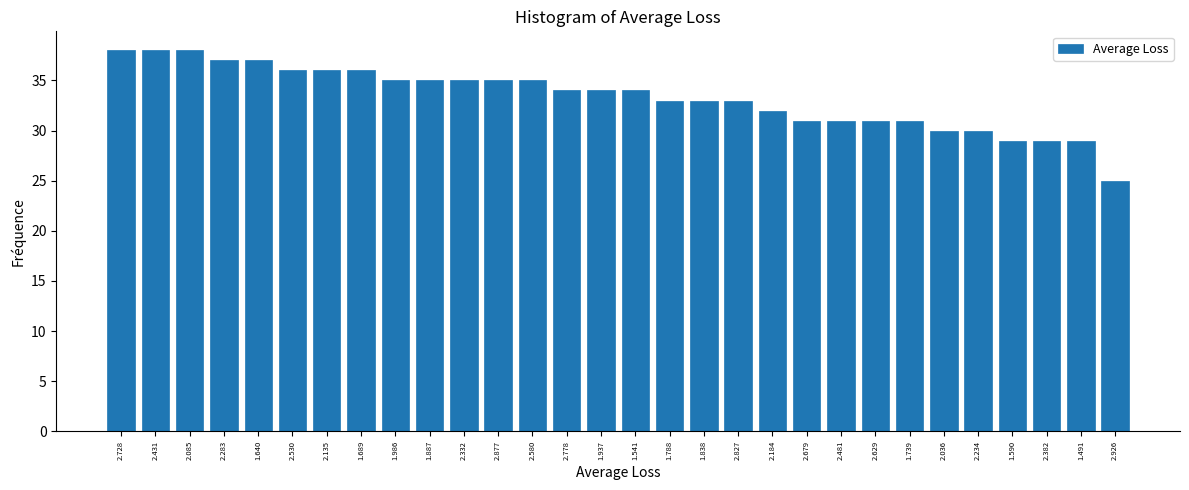

Reading left to right, extract all data points from this chart.

2.728=38	2.431=38	2.085=38	2.283=37	1.640=37	2.530=36	2.135=36	1.689=36	1.986=35	1.887=35	2.332=35	2.877=35	2.580=35	2.778=34	1.937=34	1.541=34	1.788=33	1.838=33	2.827=33	2.184=32	2.679=31	2.481=31	2.629=31	1.739=31	2.036=30	2.234=30	1.590=29	2.382=29	1.491=29	2.926=25